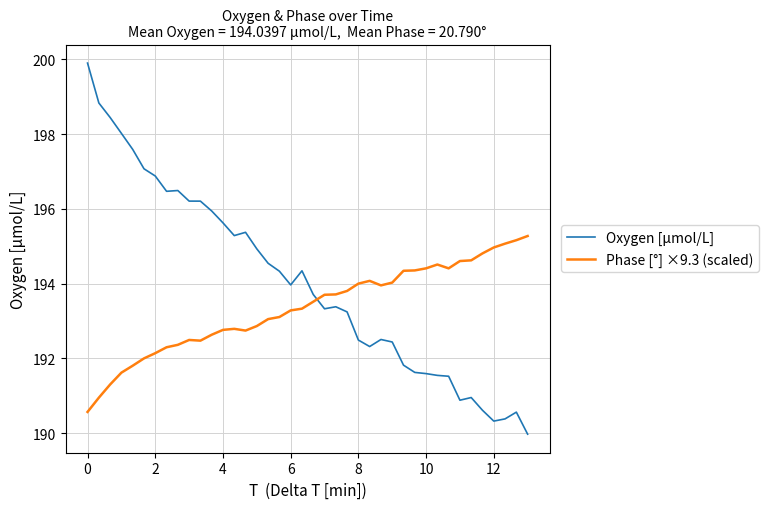

Which series has the largest total across all categories?

Oxygen [μmol/L]